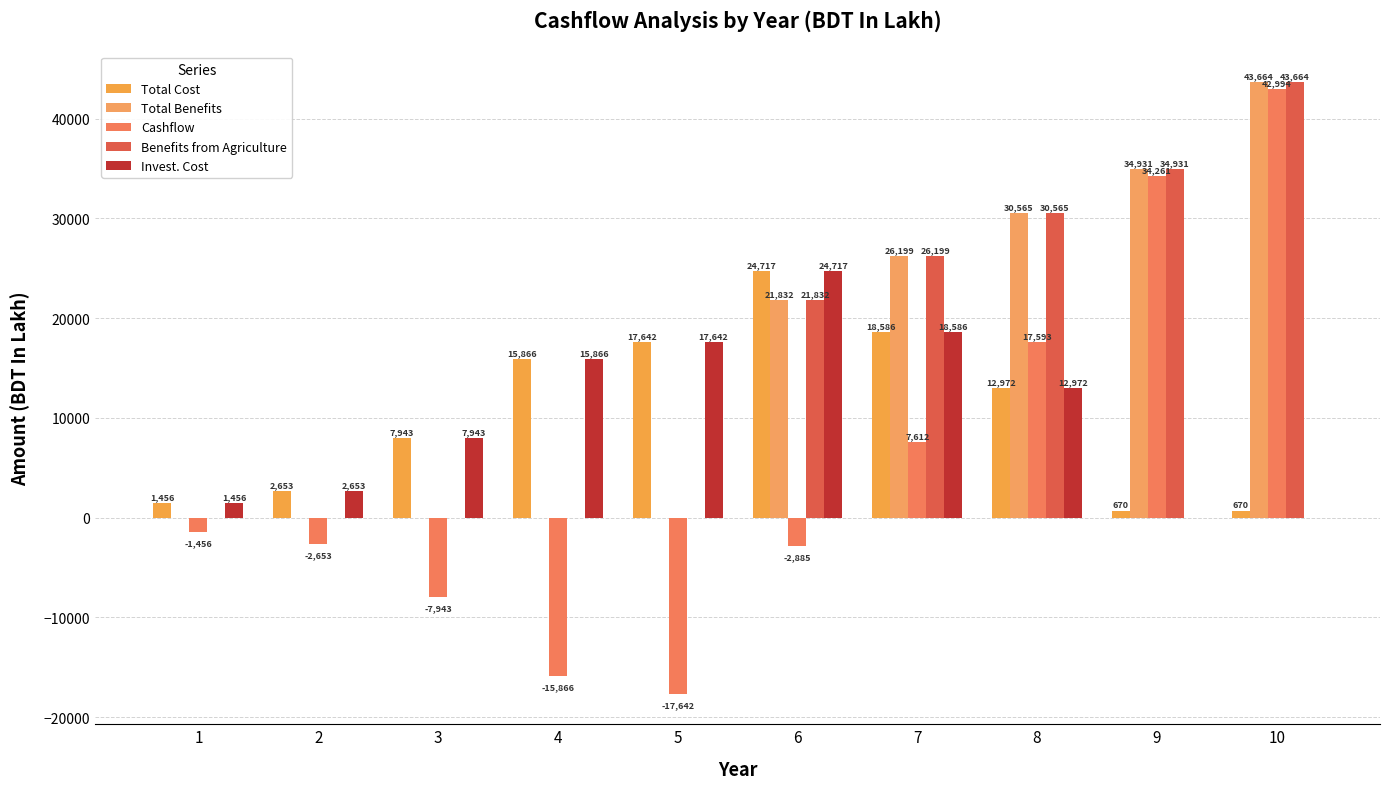

What is the total value across all series at 9?

104794.4